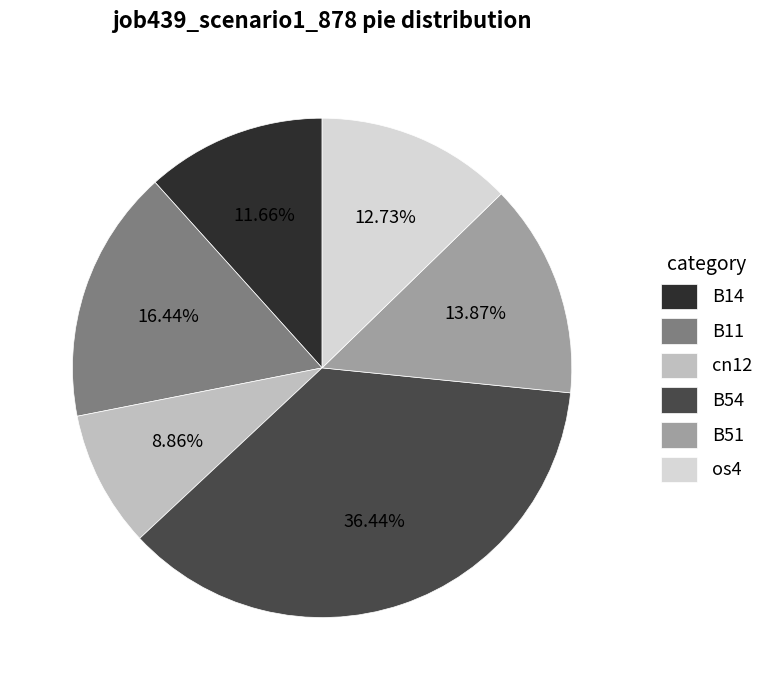

What is the largest slice in the pie chart?

B54